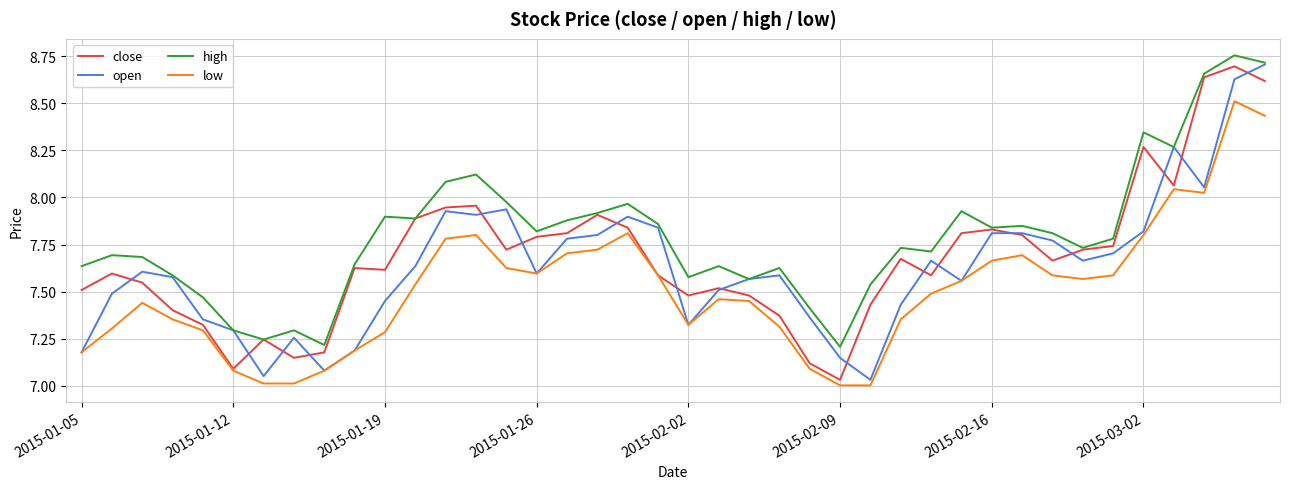

List the series in order of their overall mean, lowest first.

low, open, close, high